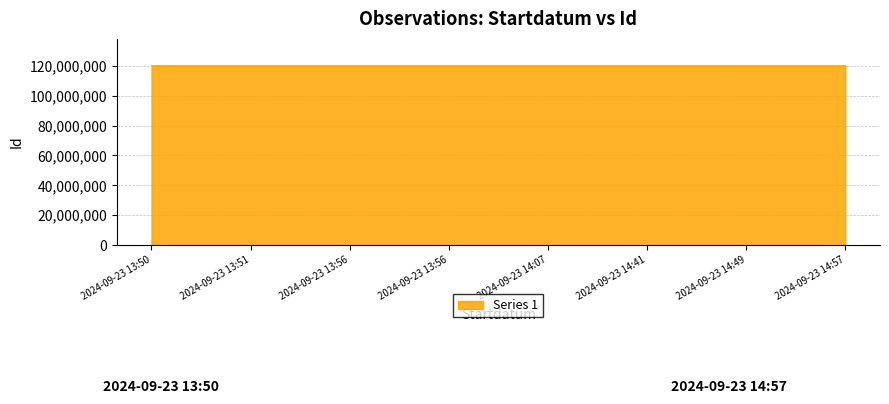

True or false: the data shows 119931537 at 2024-09-23 14:07.

True